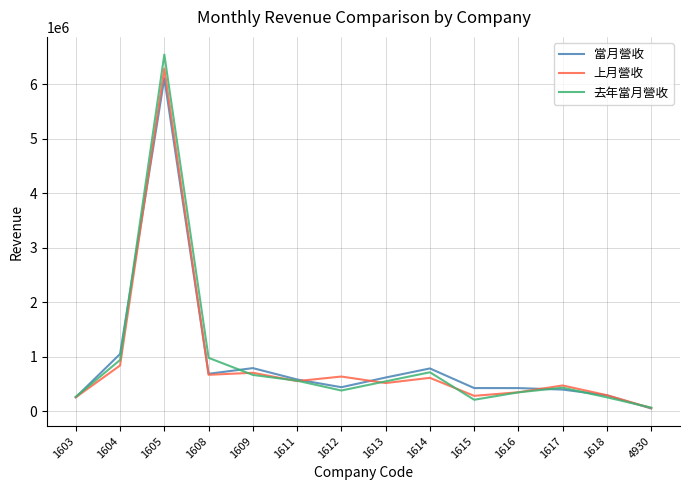

In 當月營收, how many points are higher than both neighbors (excluding endpoints)?

3